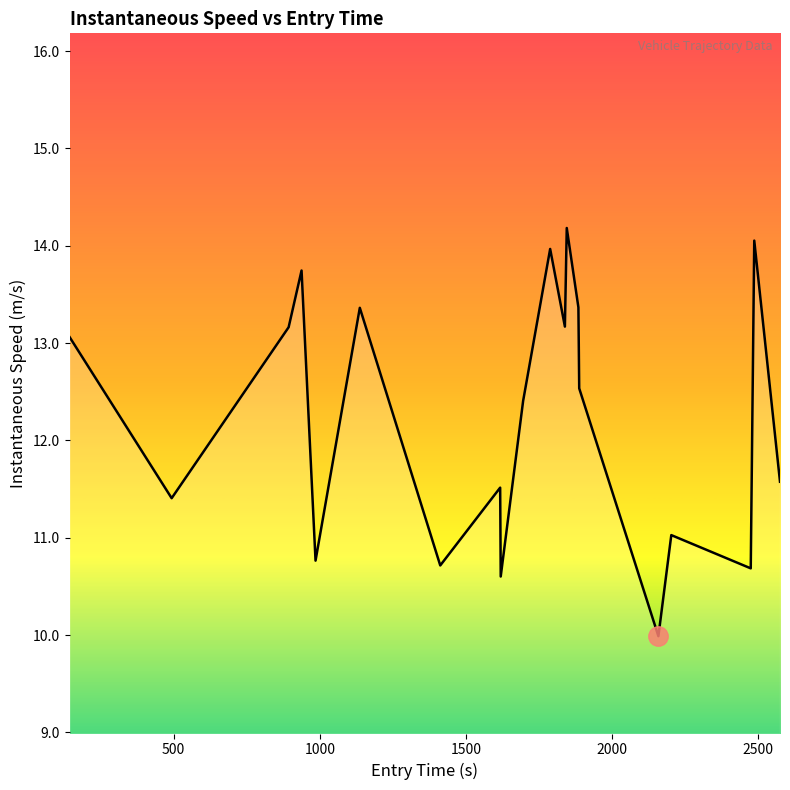

How many interior local peaks (higher than both neighbors) does the data have?

7